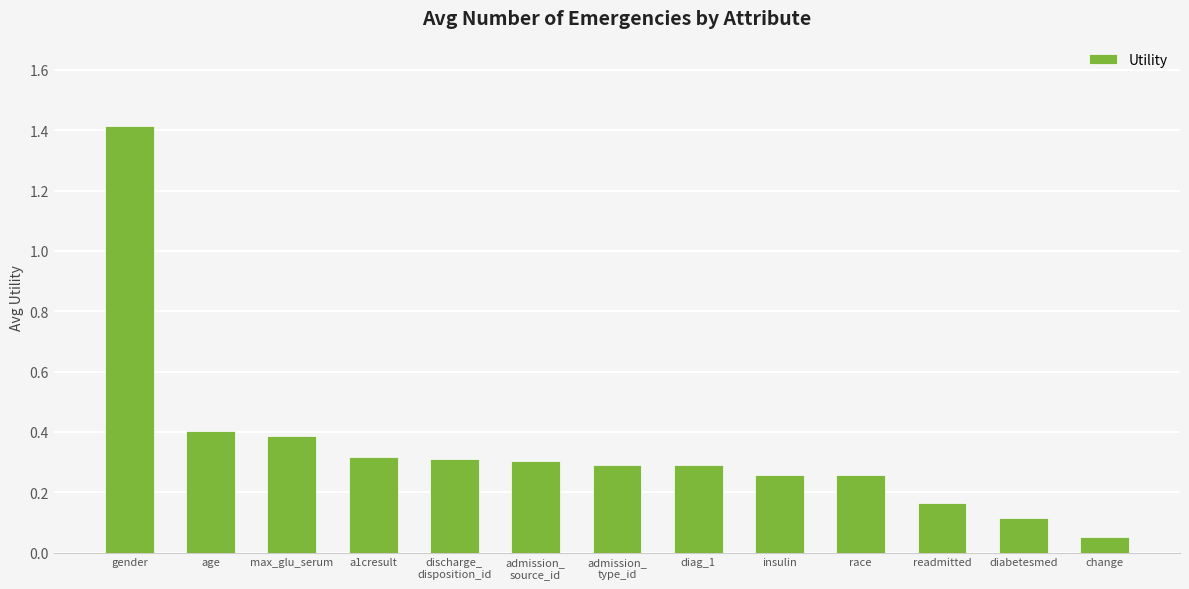

Count the number of data series in this chart.

1